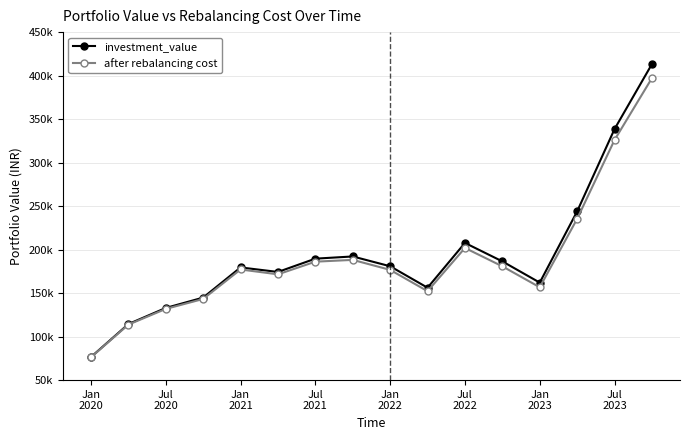

Where does the after rebalancing cost series first go above 177174?

Jan
2021